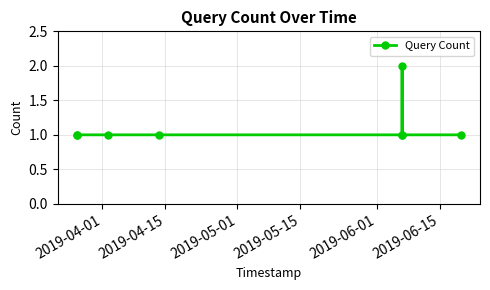

Count the number of data series in this chart.

1